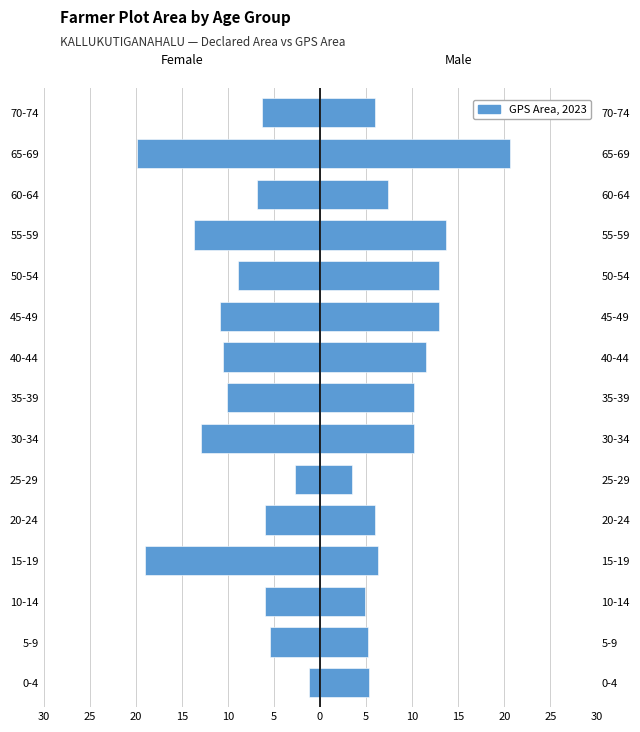

How many categories are shown in the chart?

15